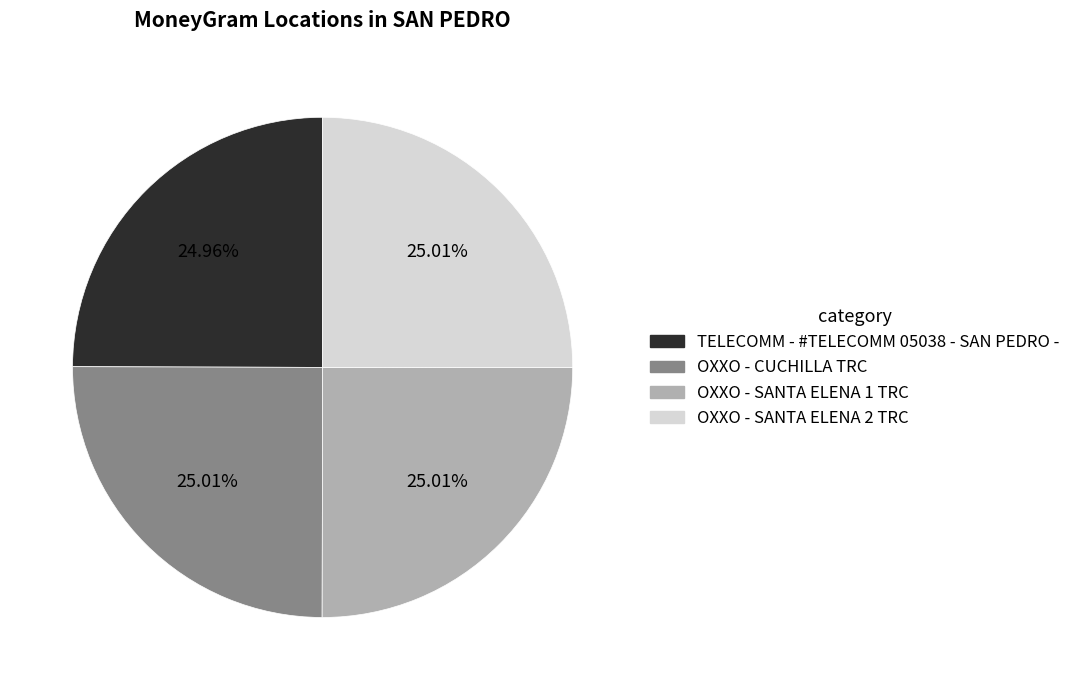

To the nearest percent, what is the combined percentage of TELECOMM - #TELECOMM 05038 - SAN PEDRO - and OXXO - SANTA ELENA 2 TRC?

50%